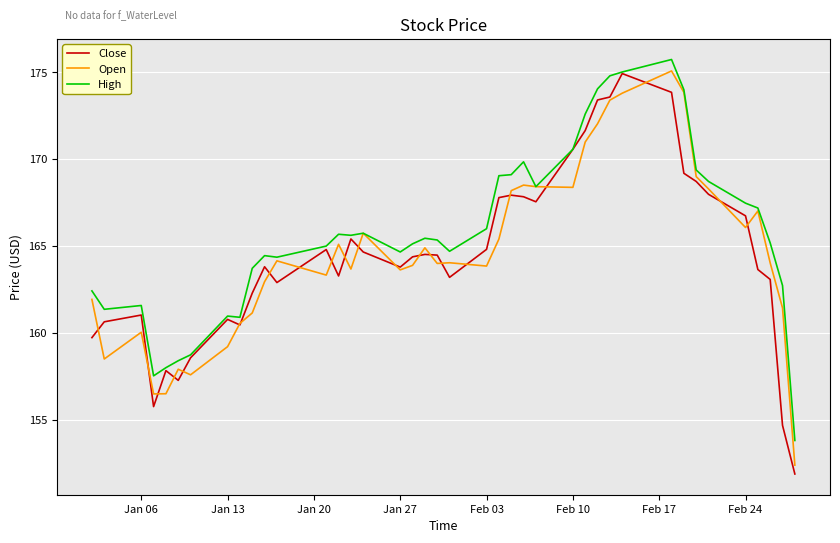

What are all the series names shown in the legend?

Close, Open, High